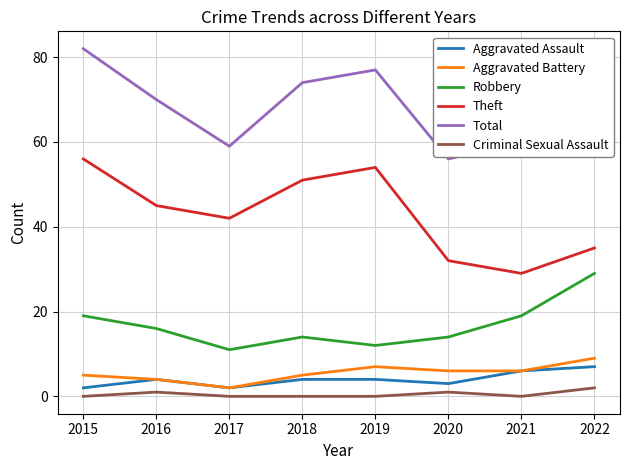

How many categories are shown in the chart?

8